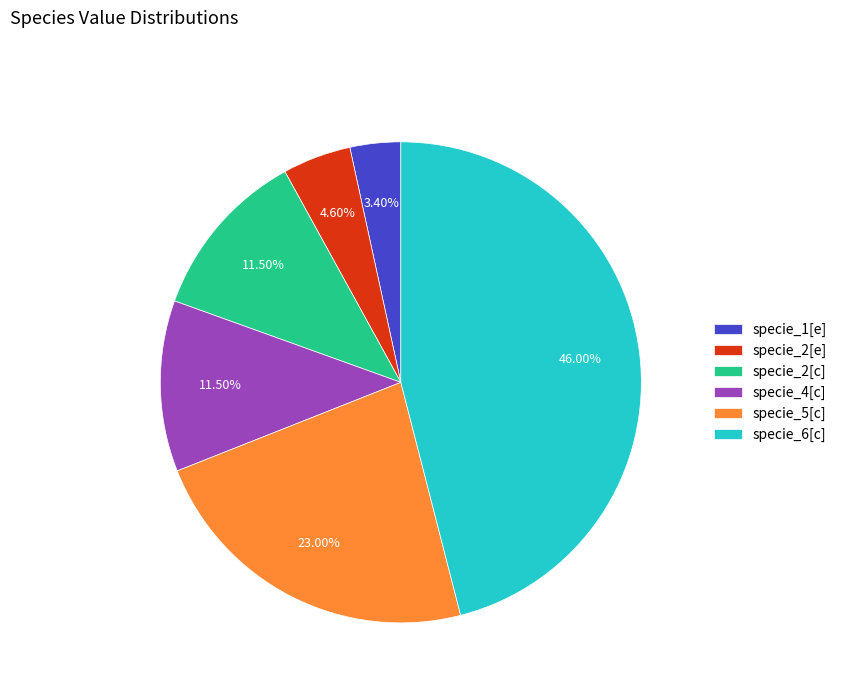

Between specie_2[c] and specie_2[e], which is larger?

specie_2[c]